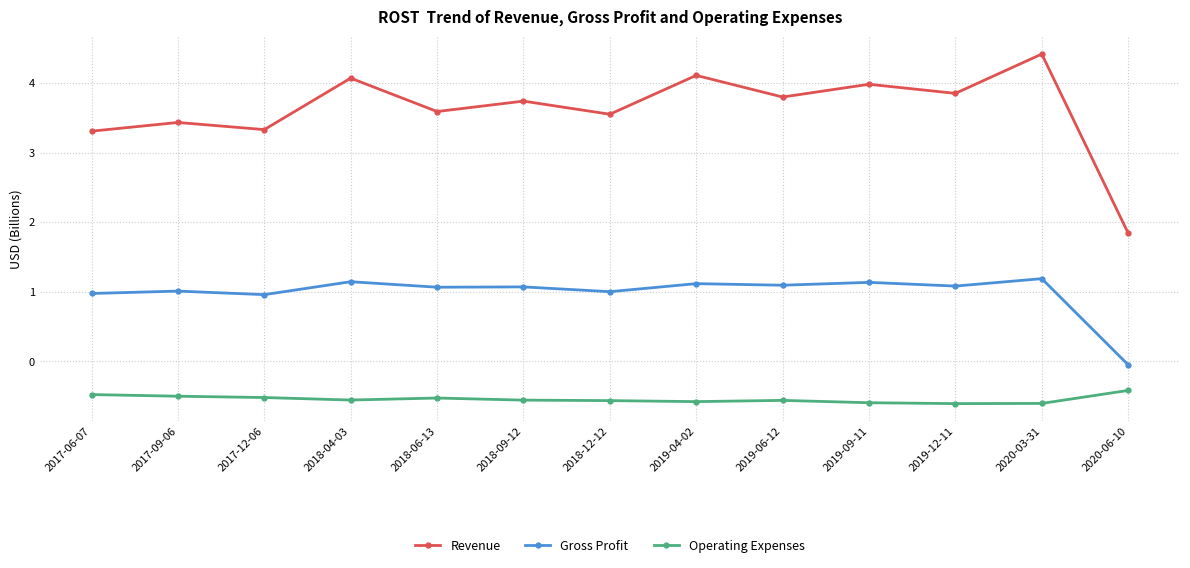

Is it true that Gross Profit equals 1.1 at 2018-06-13?

True